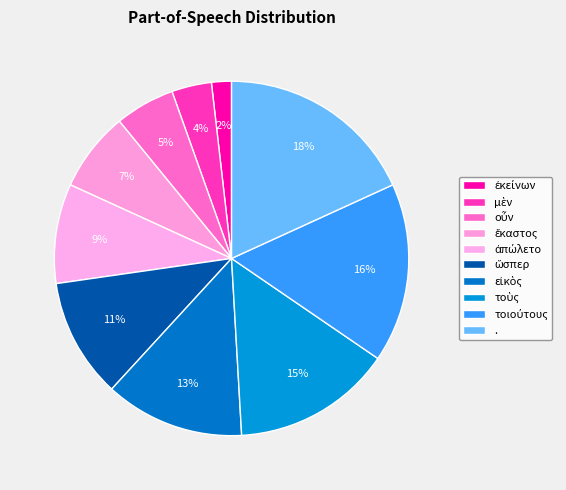

To the nearest percent, what is the difference between the ἐκείνων and ὥσπερ slice percentages?

9%